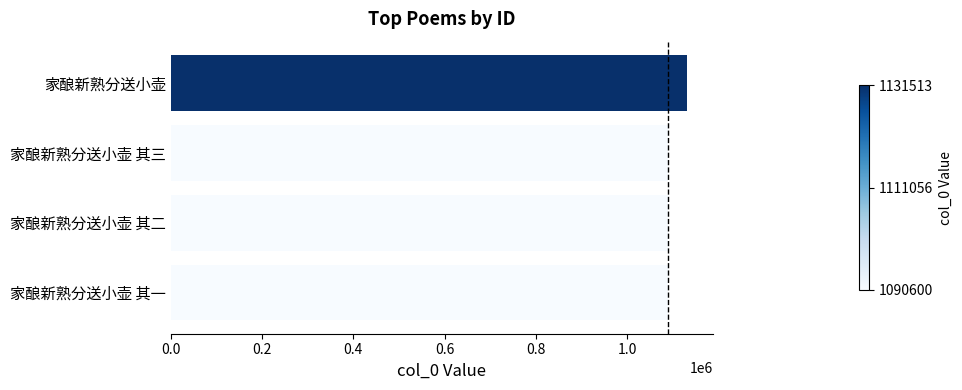

Which has a higher value, 家酿新熟分送小壶 其一 or 家酿新熟分送小壶?

家酿新熟分送小壶